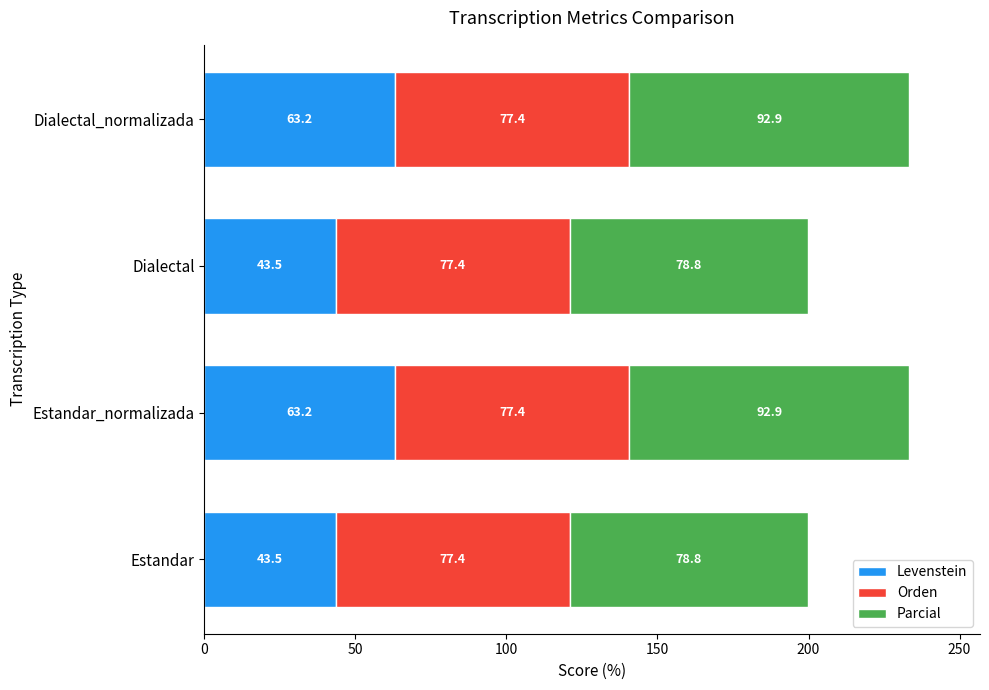

What is the difference between the second highest and second lowest values in the Levenstein series?

19.7